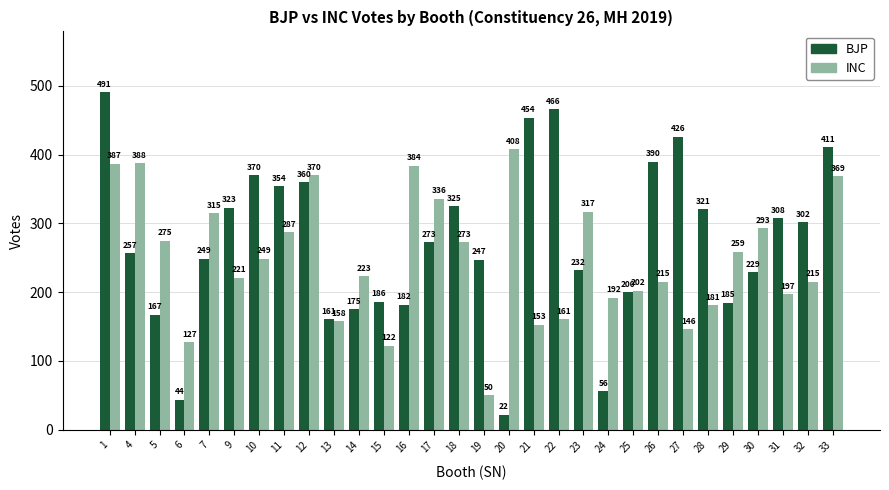

What is the difference between the second highest and second lowest values in the BJP series?

422